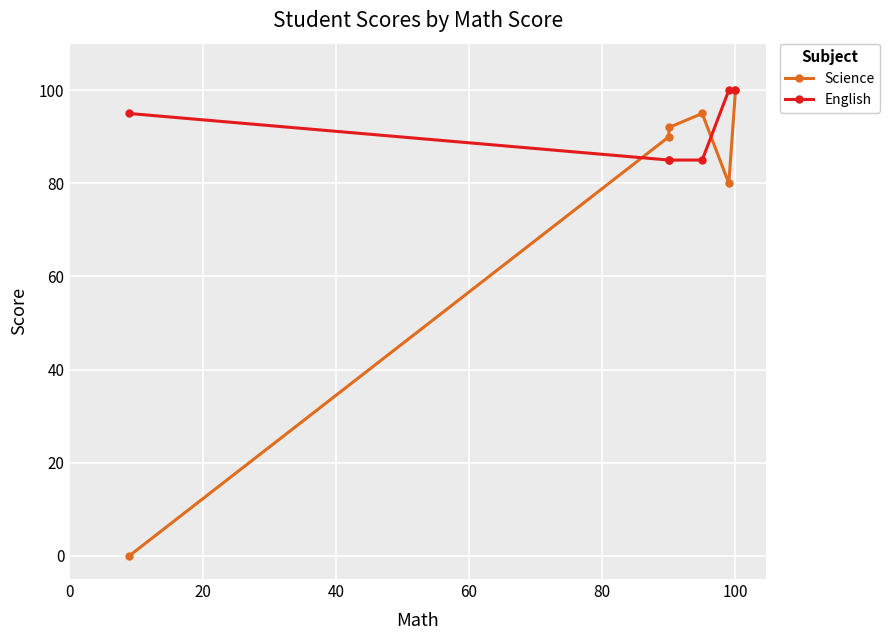

List the series in order of their peak value, lowest first.

Science, English